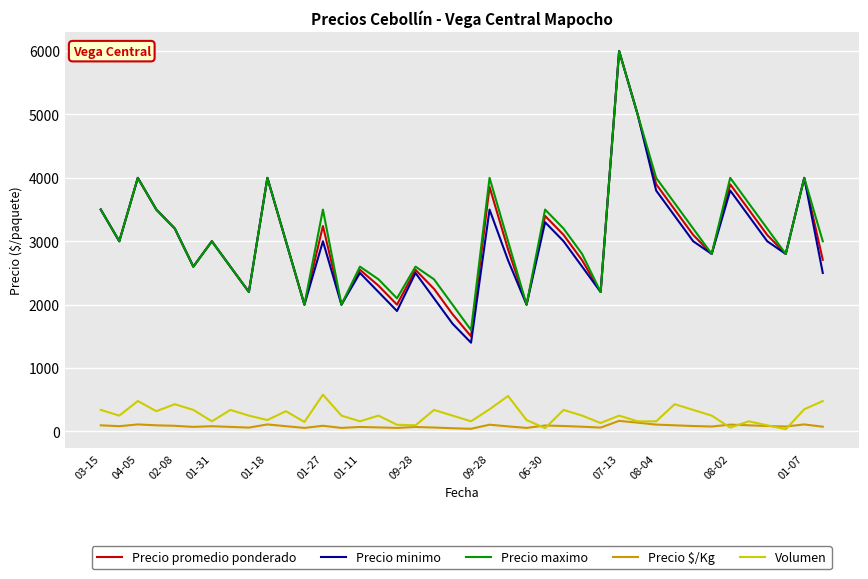

At how many categories does at least one series exceed 300?

40